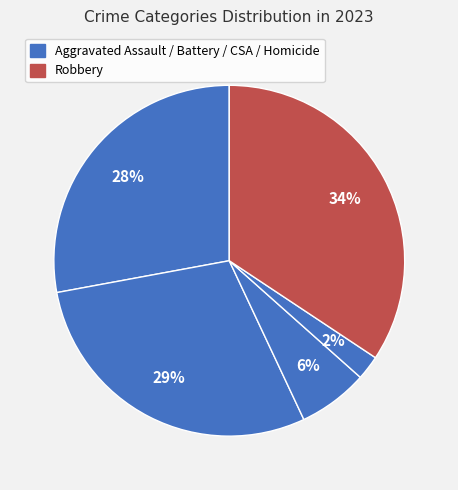

Is there a majority slice in this chart?

No